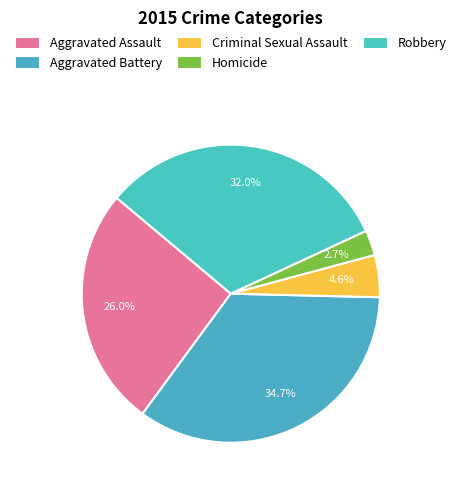

To the nearest percent, what percentage of the pie is Aggravated Assault?

26%